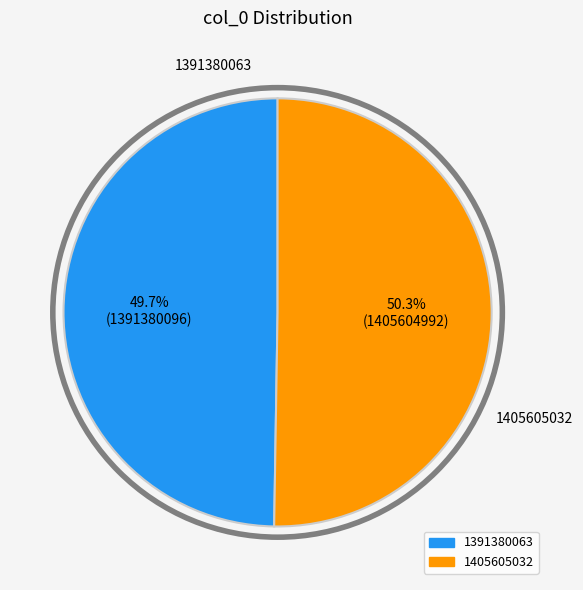

To the nearest percent, what percentage of the pie is 1391380063?

50%